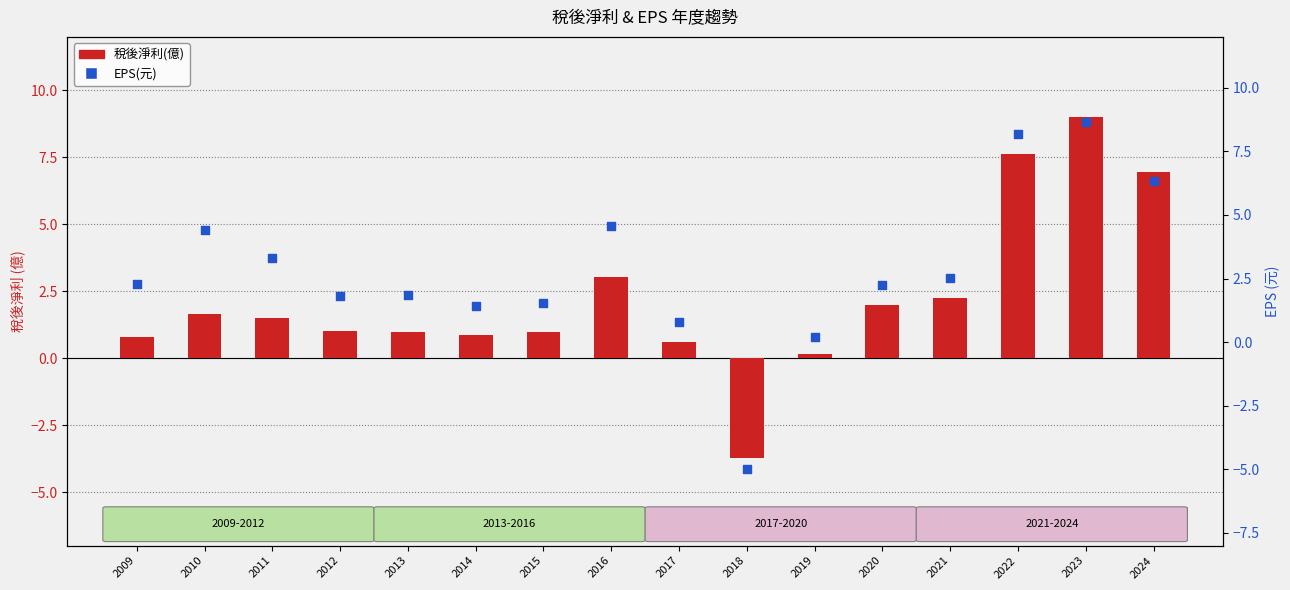

At which category is the sum across all series the highest?

2023